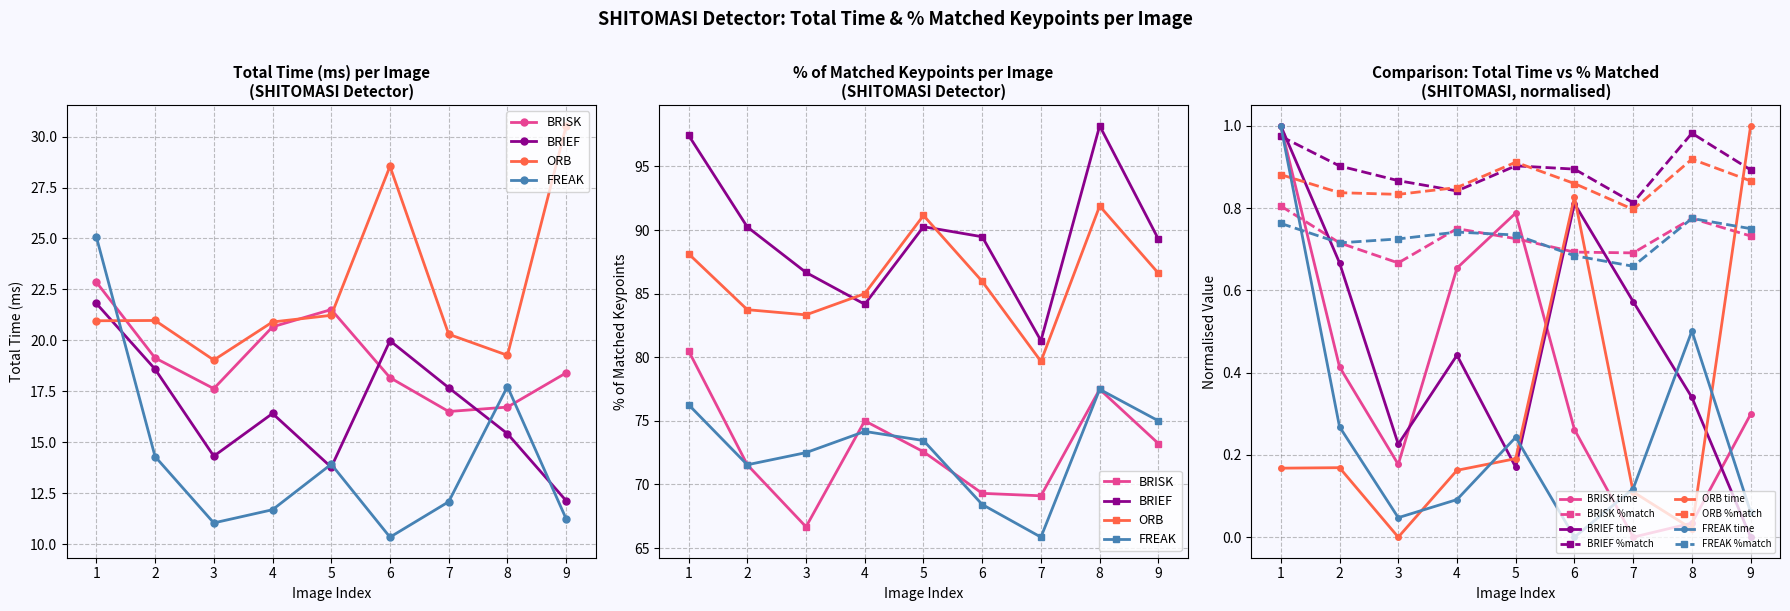

Between which two adjacent categories do BRIEF and BRISK first intersect?

5 and 6